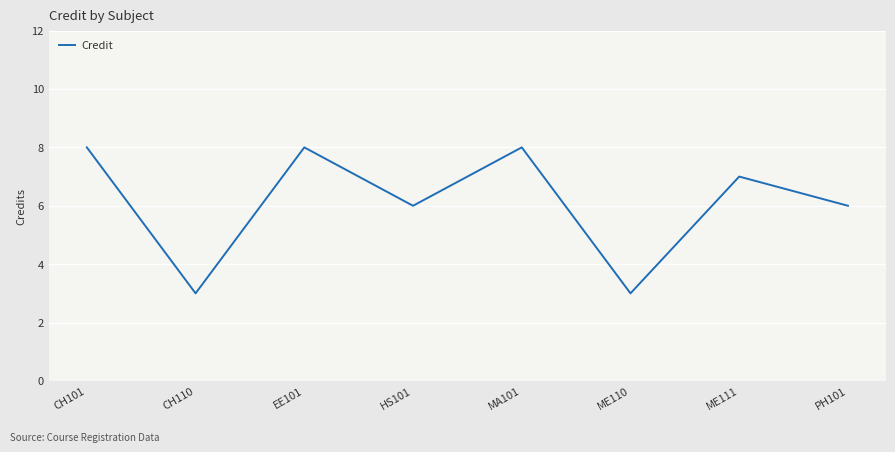

What is the smallest value displayed?

3